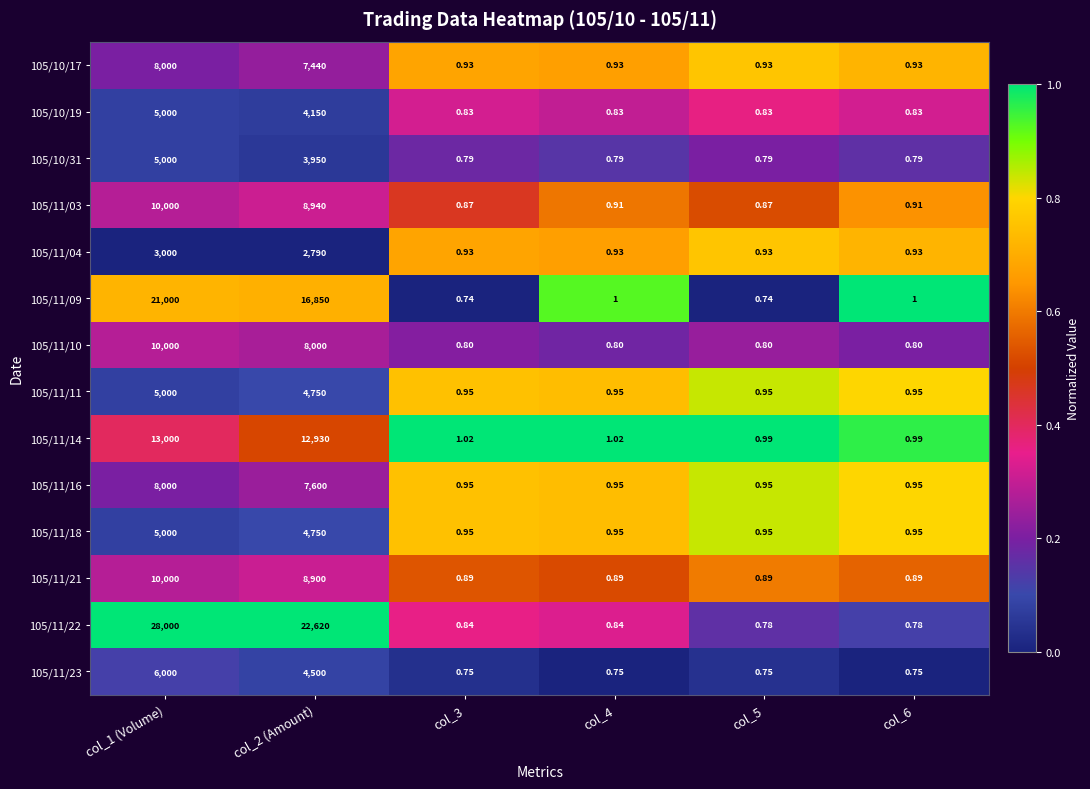

Is the value of 105/10/19 at col_2 (Amount) greater than the value of 105/11/23 at col_5?

Yes